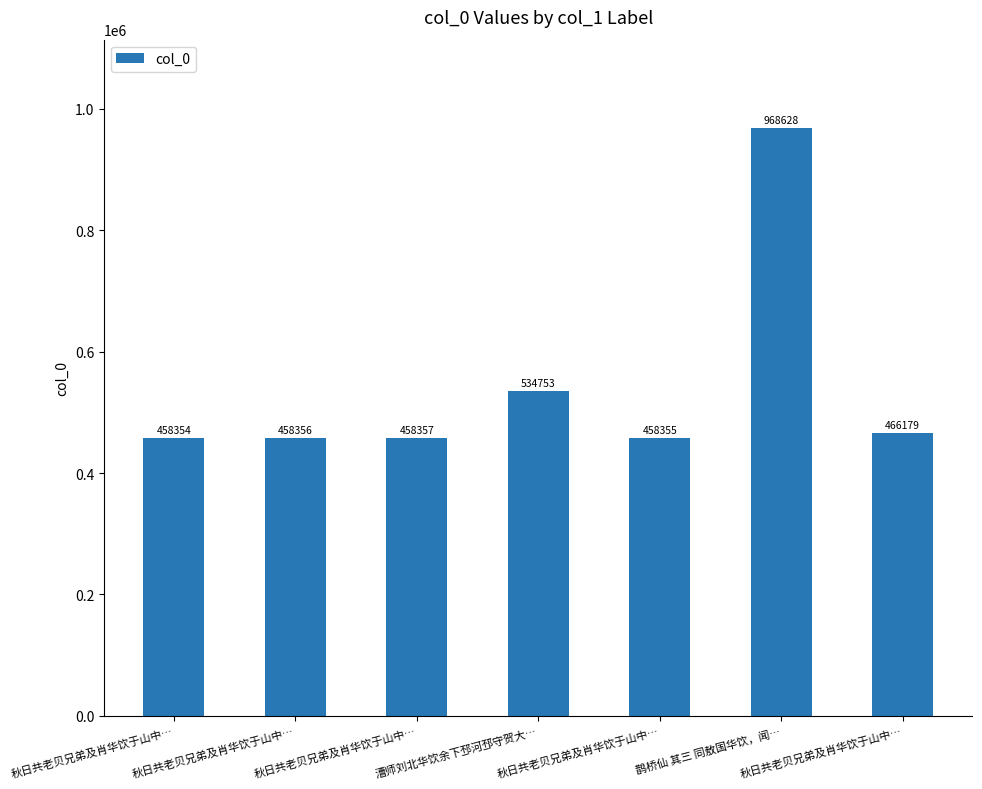

How many series are shown in this chart?

1